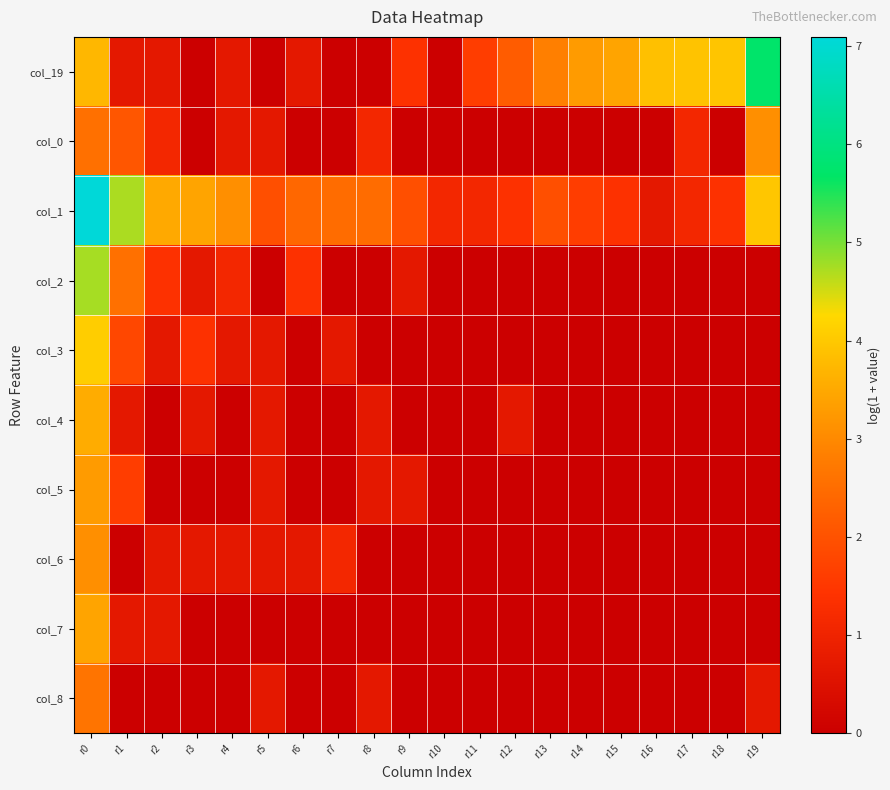

Which has a higher value, r3 or r4?

r4